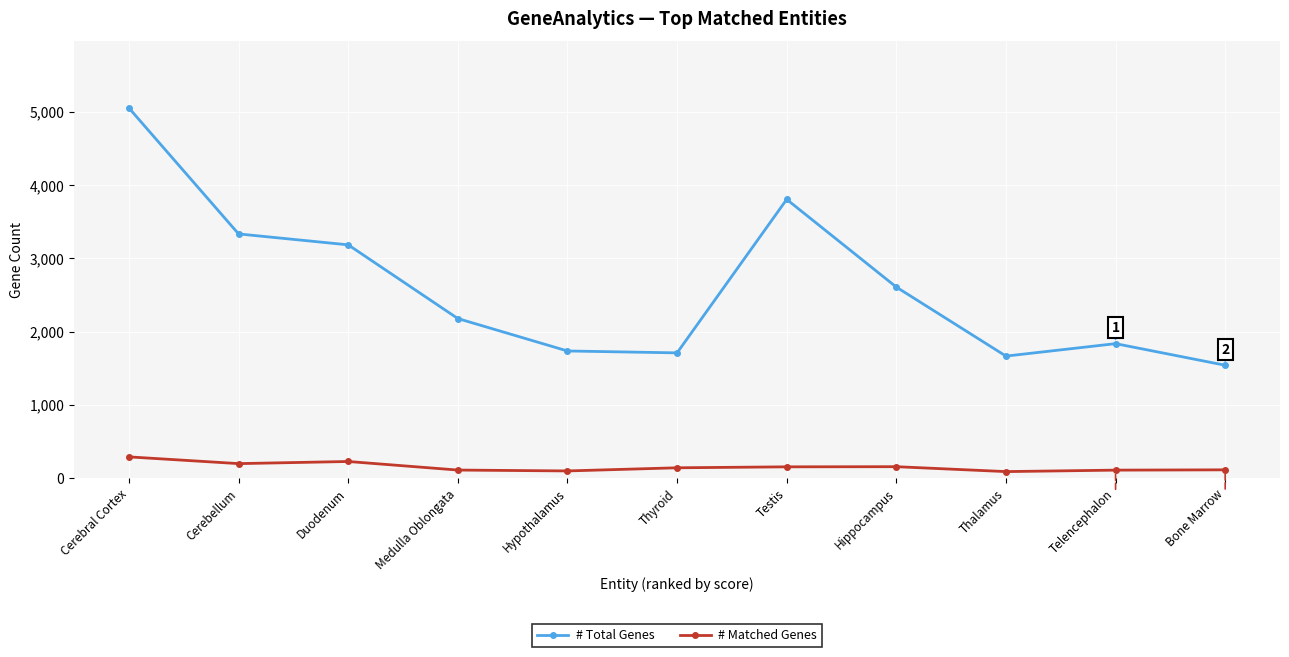

What is the value of the # Matched Genes point at the 11th from the left?

112